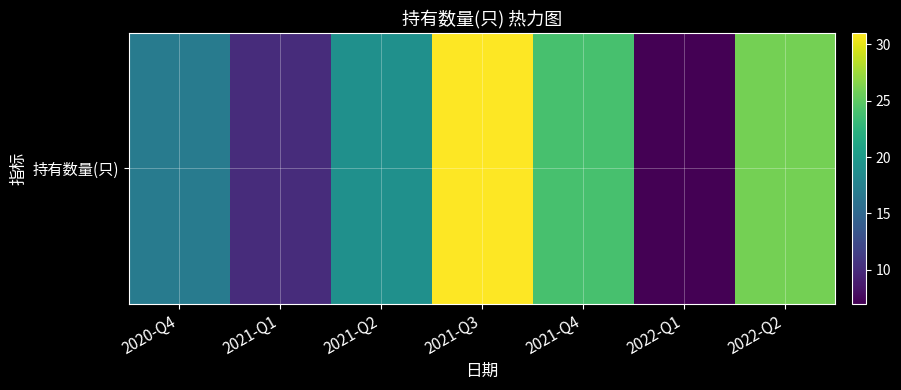

Is it true that the value at 2022-Q1 is 7?

True